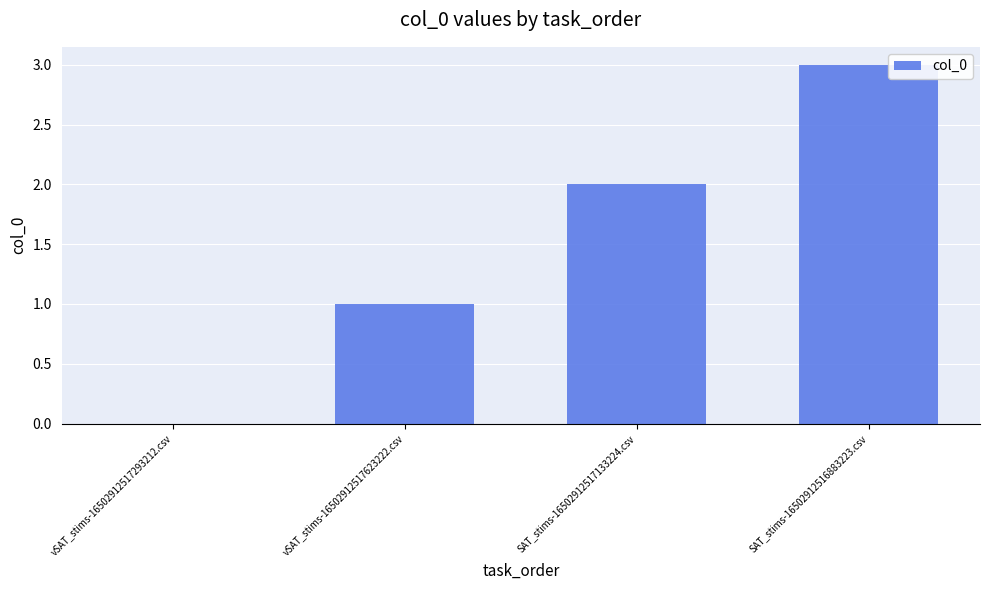

True or false: the data shows 0 at vSAT_stims-16502912517293212.csv.

True